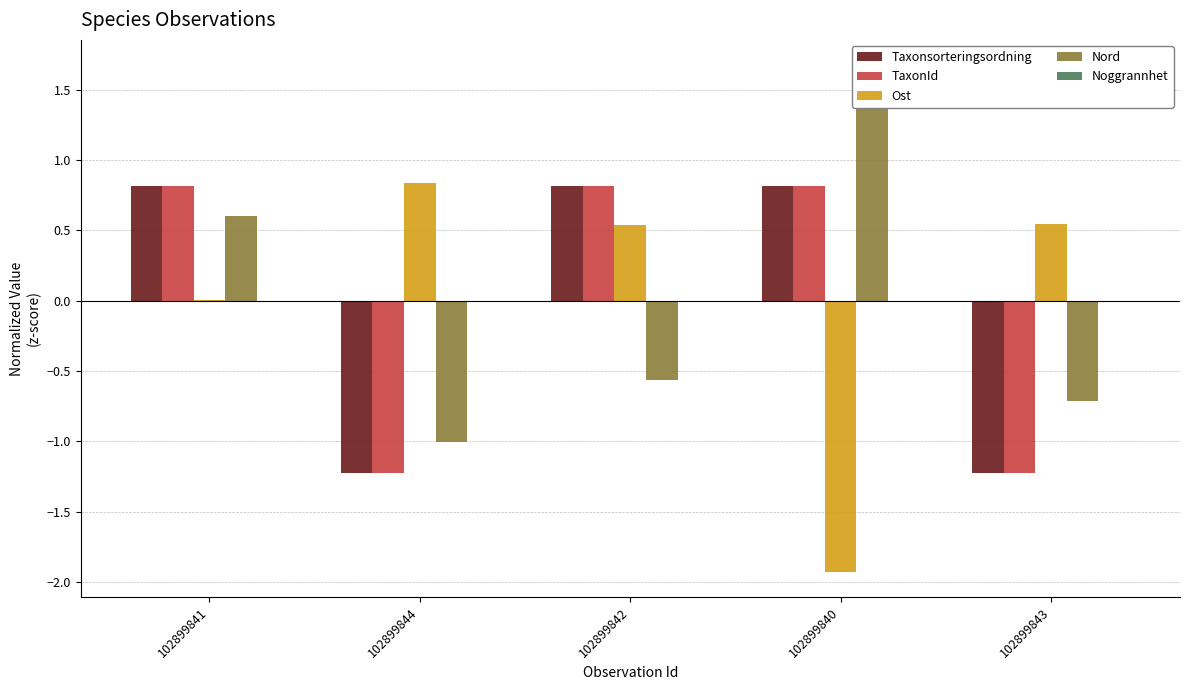

How many data points in Nord are above 0?

2